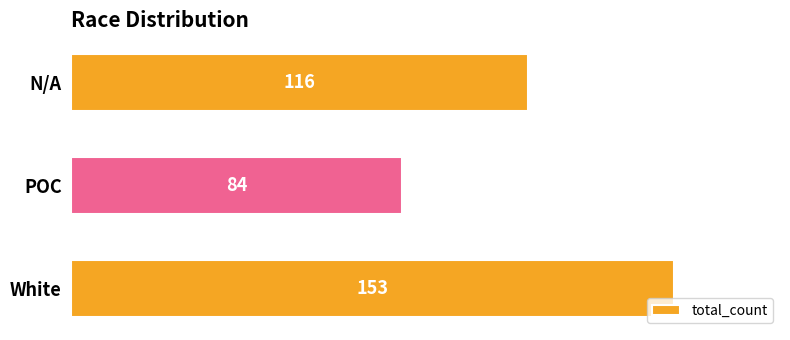

Count the number of categories in the chart.

3